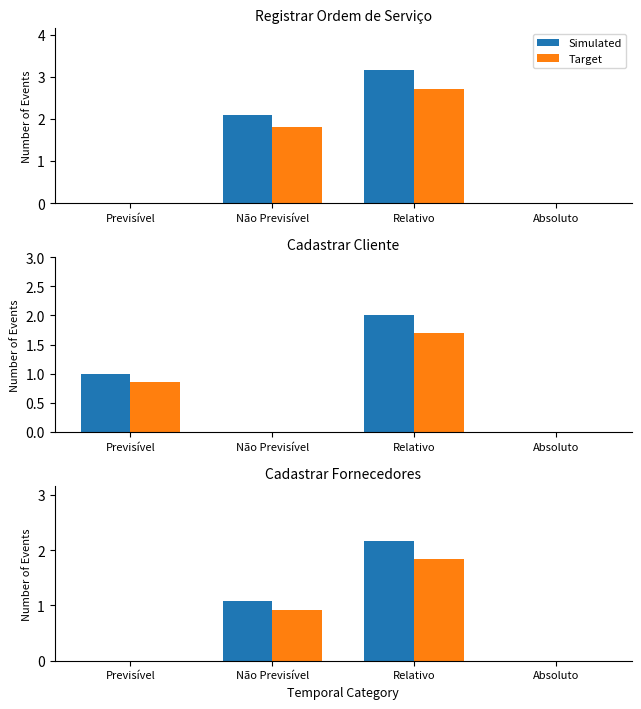

Between Previsível and Não Previsível, which series saw the biggest shift?

Simulated